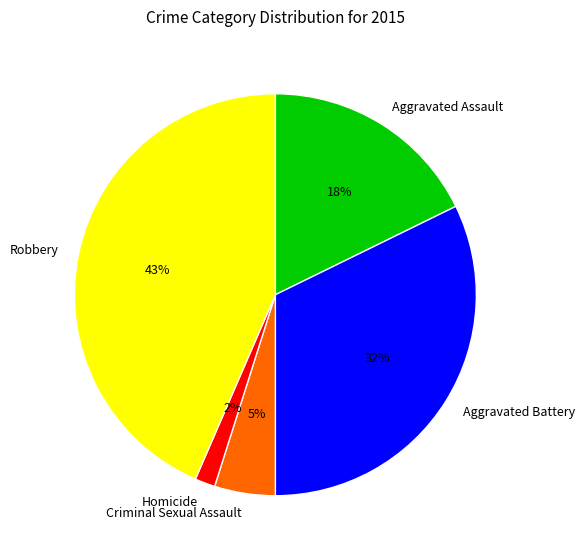

Is there any slice that represents more than half of the pie?

No